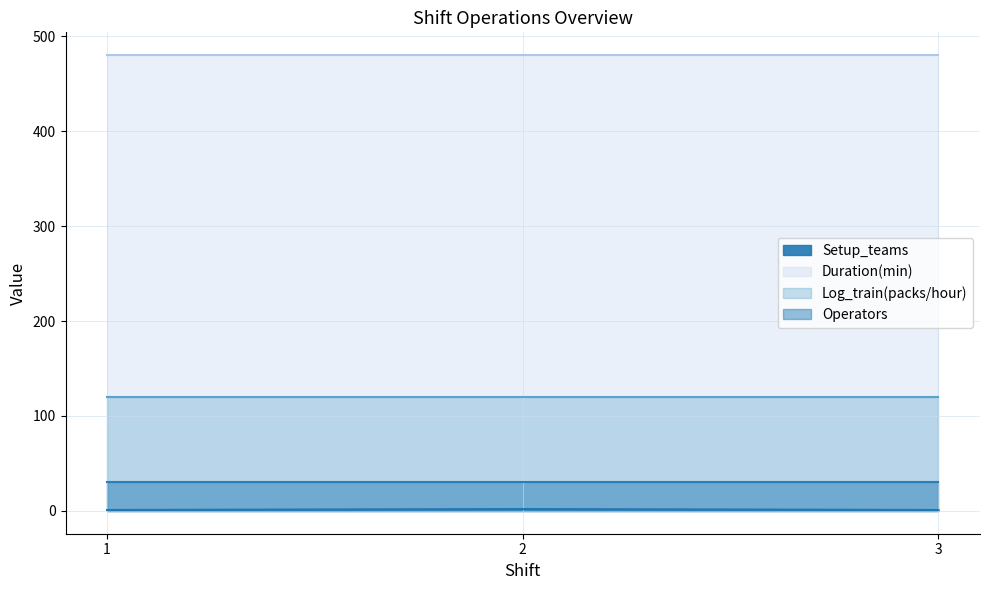

Reading left to right, what are all the values shown in this chart?

Setup_teams: 1=1	2=2	3=1
Duration(min): 1=480	2=480	3=480
Log_train(packs/hour): 1=120	2=120	3=120
Operators: 1=30	2=30	3=30